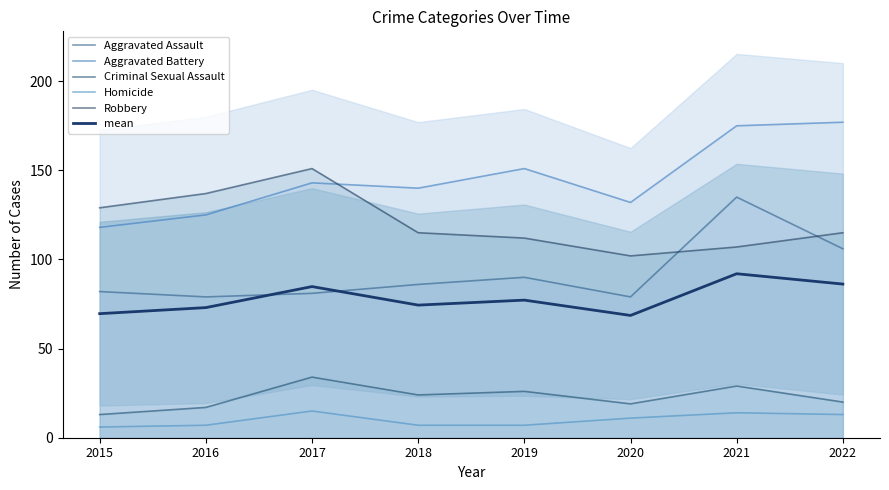

Which series changed the most between 2015 and 2017?

Aggravated Battery